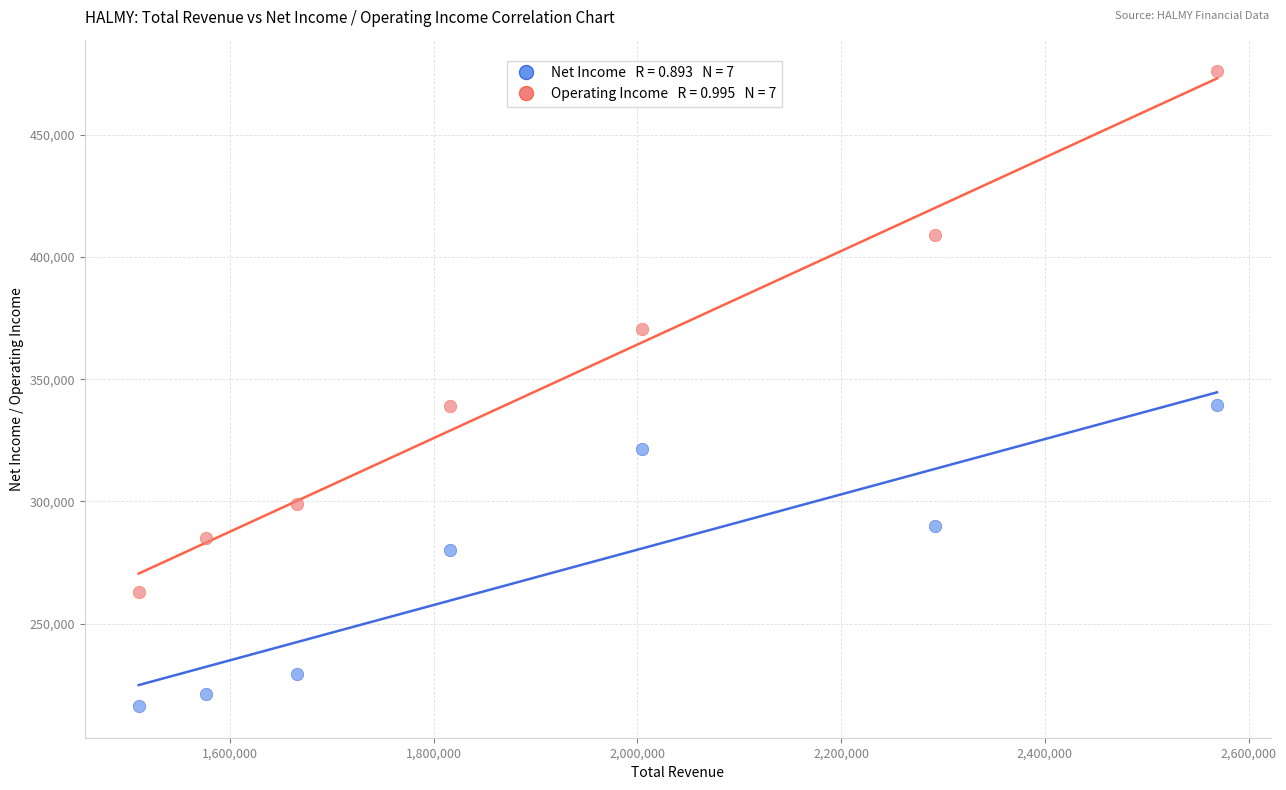

Across all data points, what is the range of Y values (max minus min)?

259400